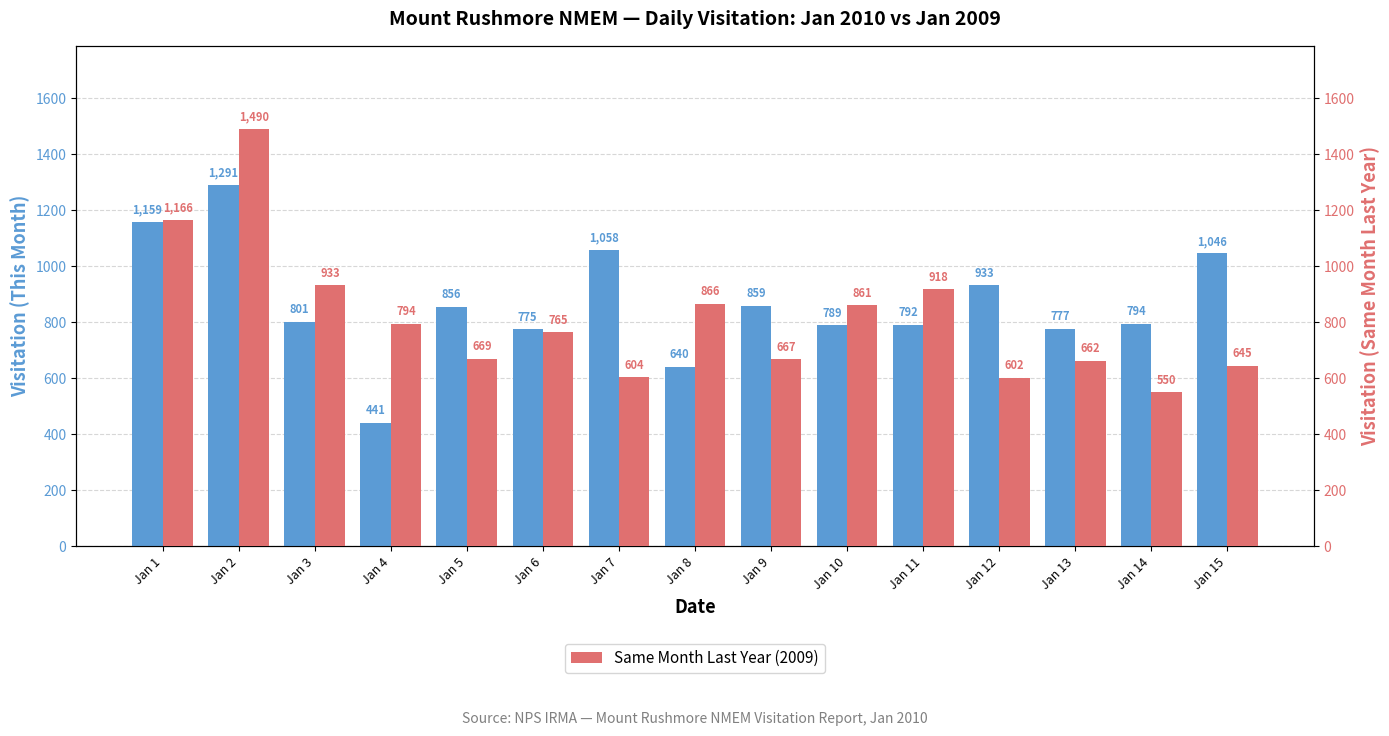

How many distinct data groups are displayed?

2